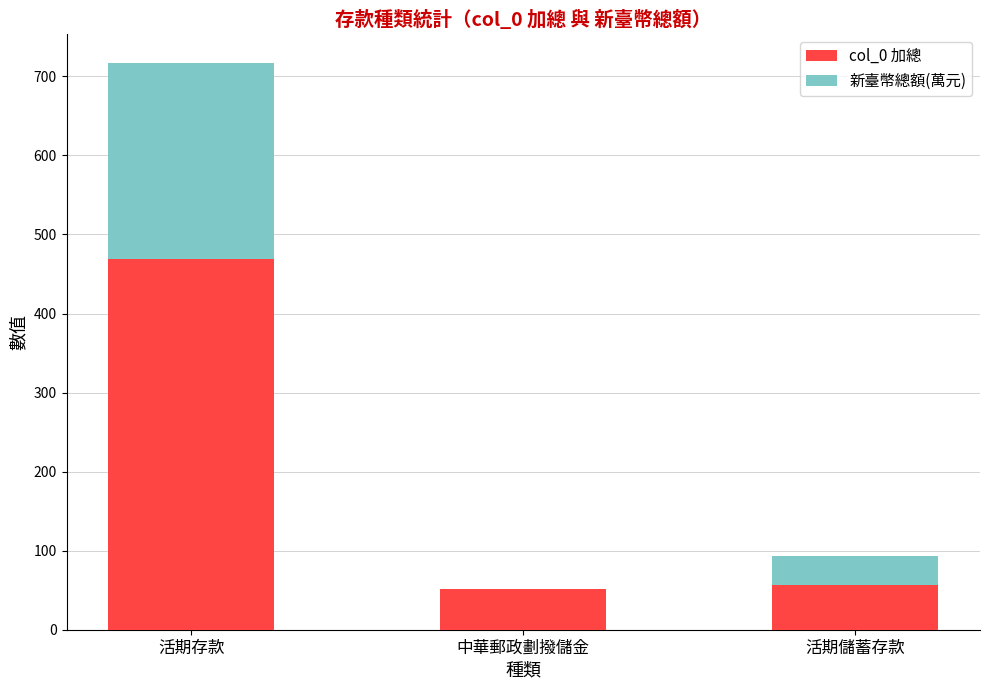

The value of col_0 加總 at 活期存款 is 469.0. True or false?

True